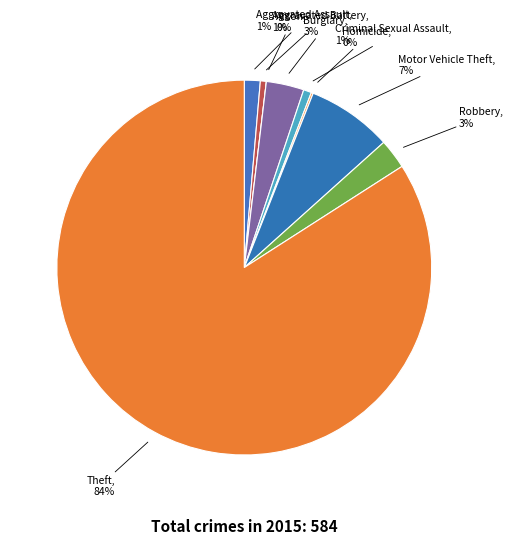

Which slice is the smallest?

Arson